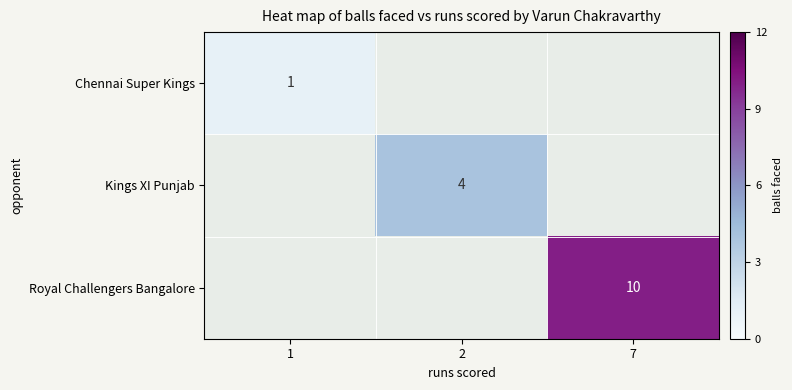

The value of Kings XI Punjab at 2 is 4. True or false?

True